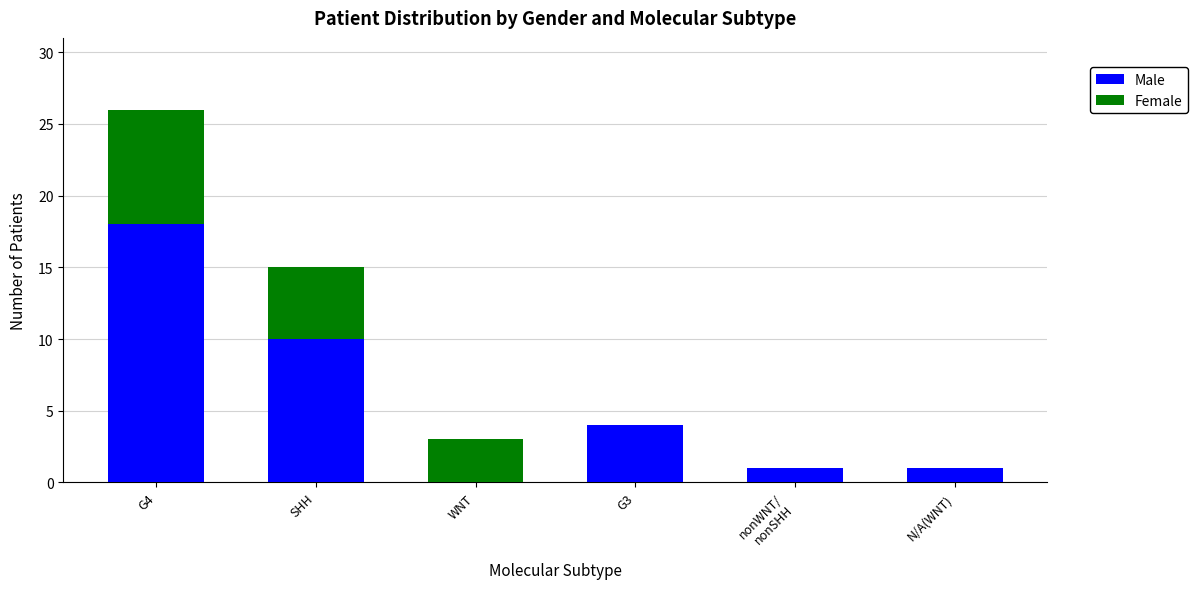

At which category is the sum across all series the highest?

G4